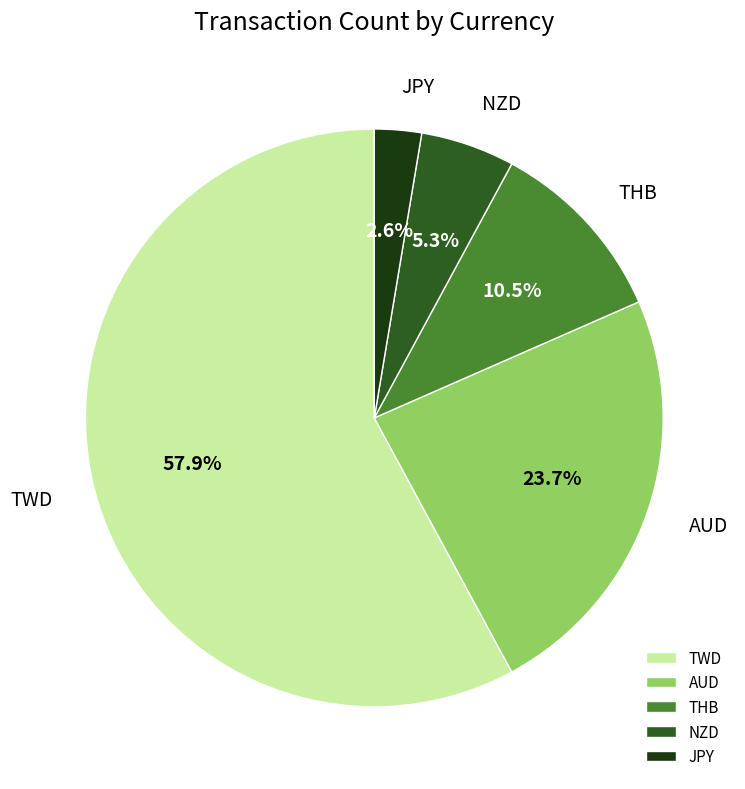

True or false: AUD accounts for 24% of the total.

True